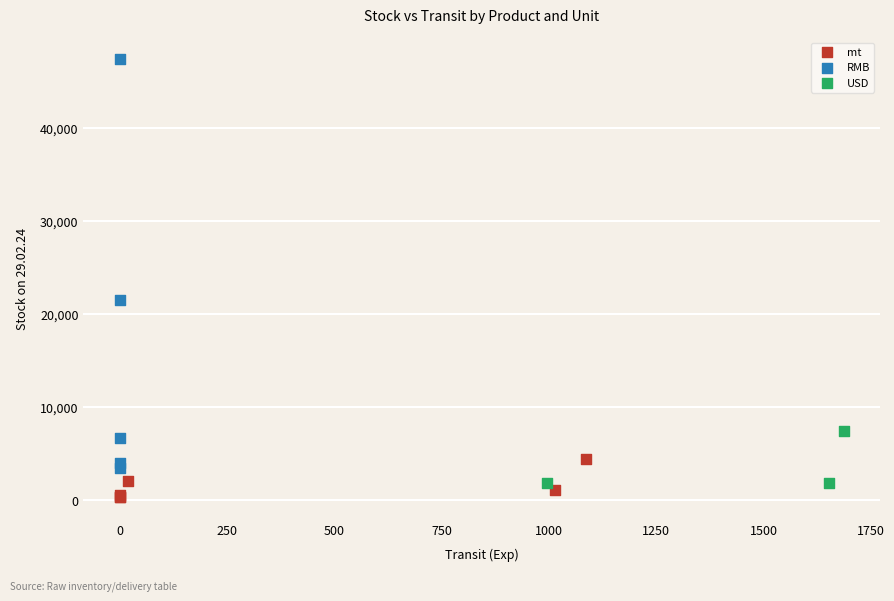

Which series contains the highest Y value?

RMB